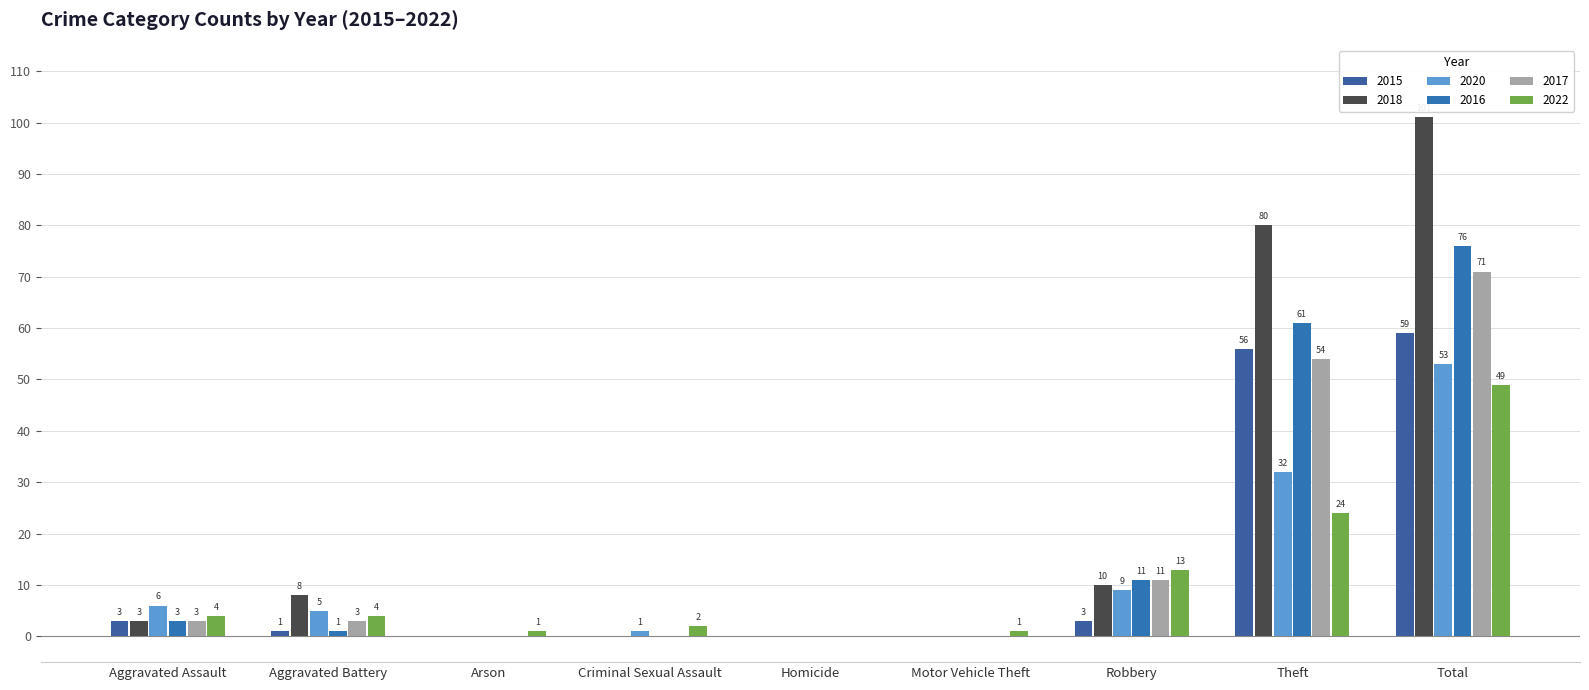

How many series are shown in this chart?

6